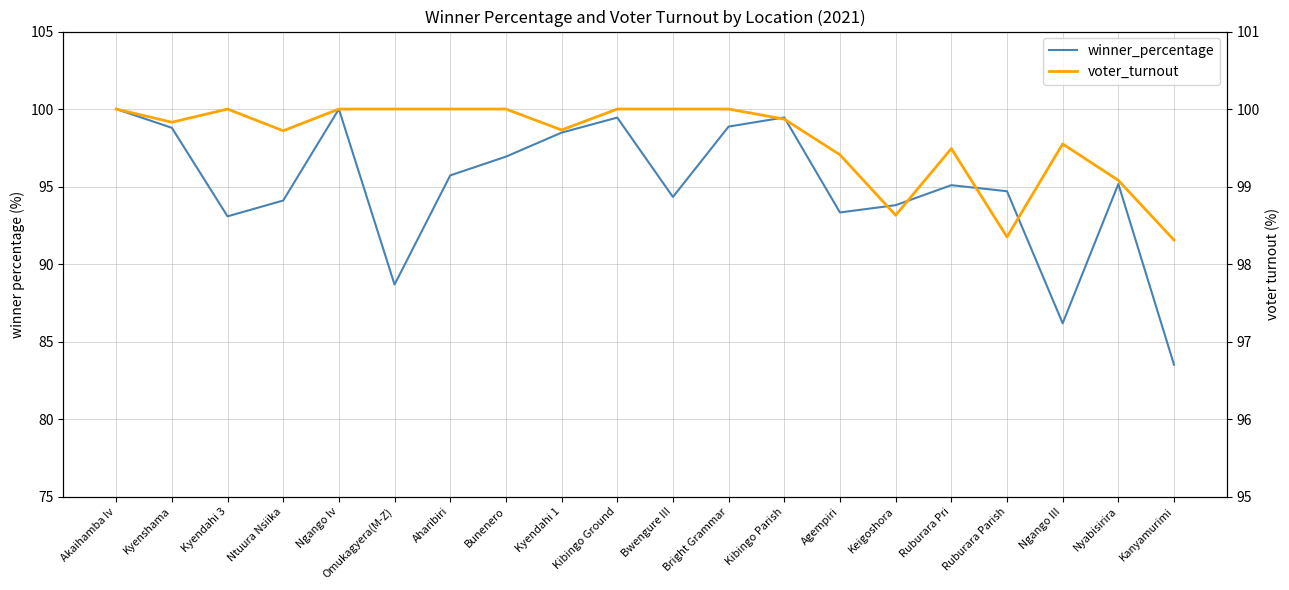

What is the sum of all voter_turnout values?

1992.0